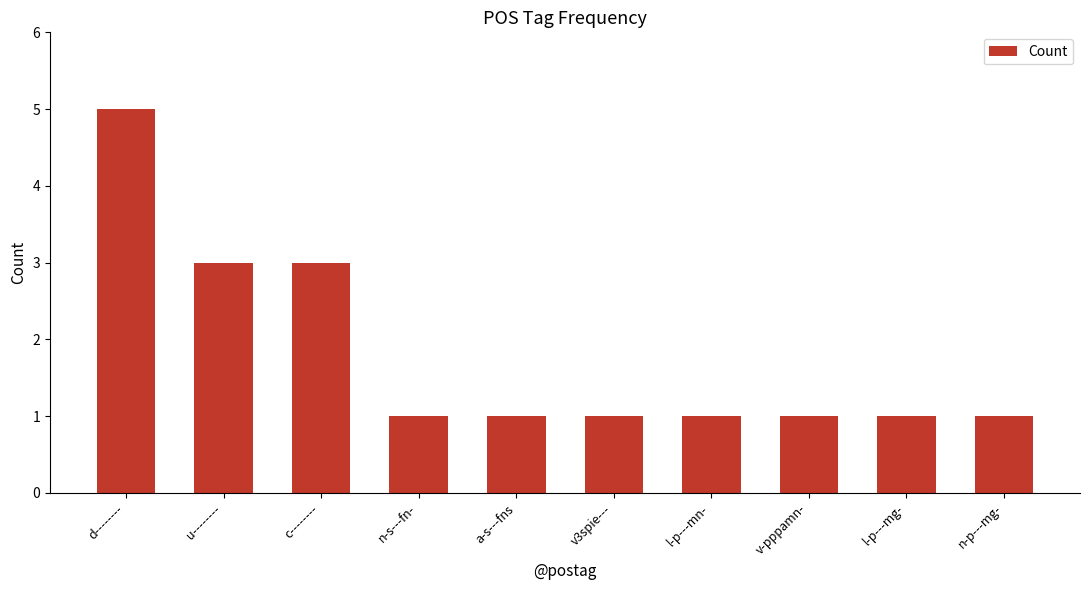

How many categories are shown in the chart?

10